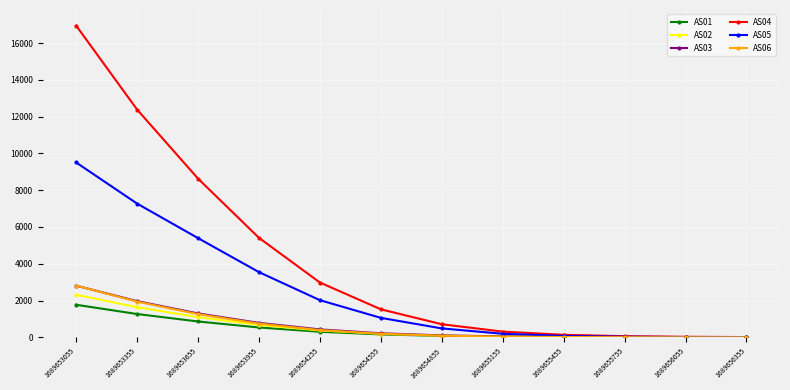

How many values in the AS05 series are below 1058?

6